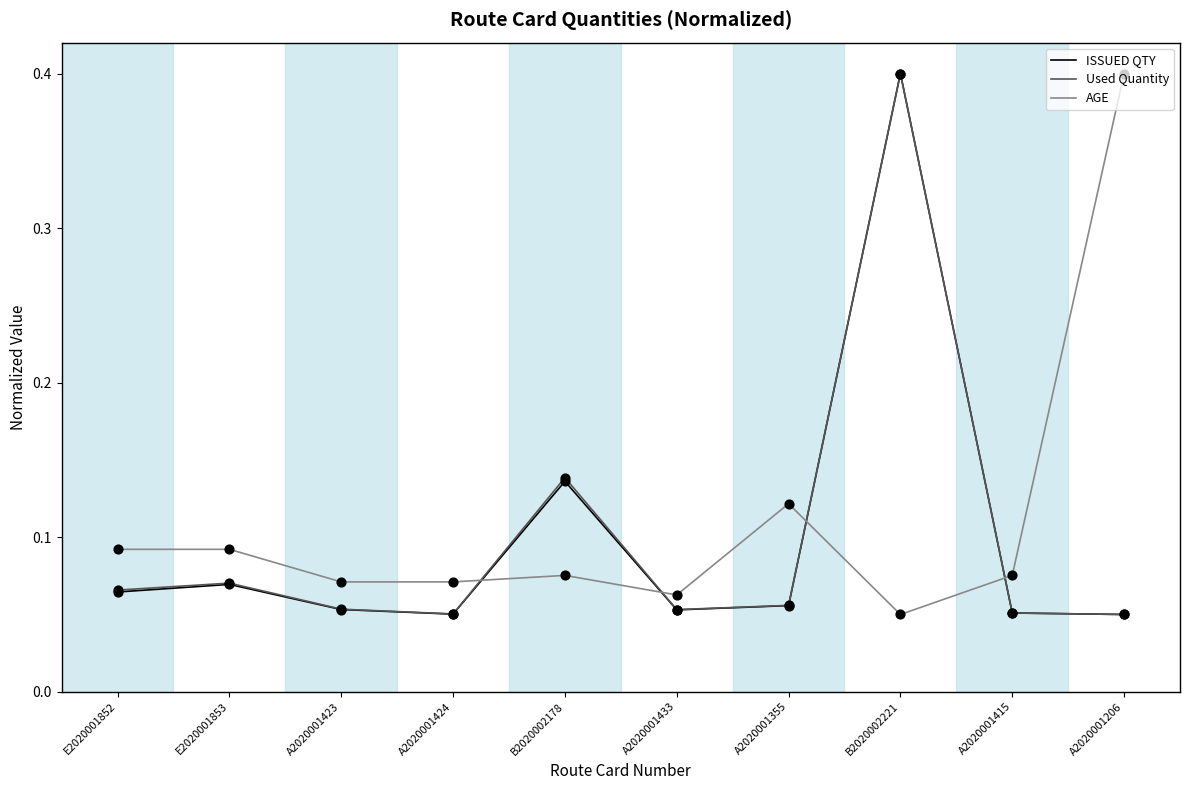

The value of AGE at A2020001415 is 0.0. True or false?

False